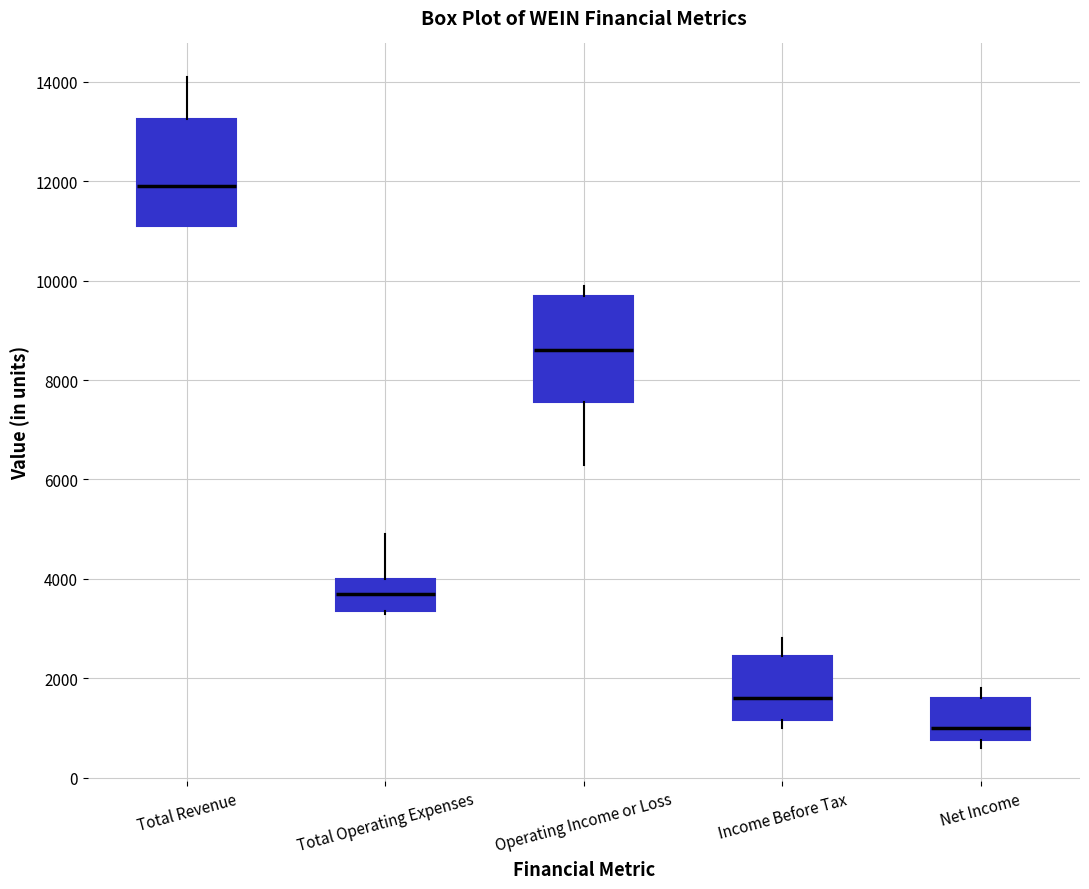

Reading left to right, read every box against the y-axis: the position of its median line, the range the box covers, and the ends of its whiskers. The values are not printed on the chart, so give them approximately, as read against the axis.

Total Revenue: median 12000, box 11200 to 13200, whiskers 11200 to 14200
Total Operating Expenses: median 3800, box 3400 to 4000, whiskers 3400 to 5000
Operating Income or Loss: median 8600, box 7600 to 9800, whiskers 6400 to 10000
Income Before Tax: median 1600, box 1200 to 2400, whiskers 1000 to 2800
Net Income: median 1000, box 800 to 1600, whiskers 600 to 1800